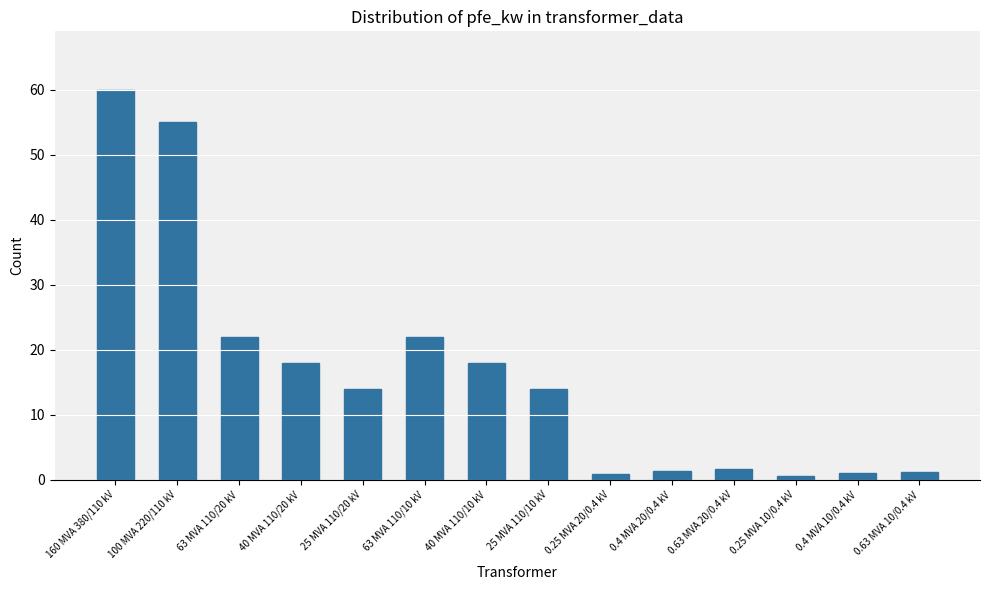

Read the value at 40 MVA 110/20 kV.

18.0